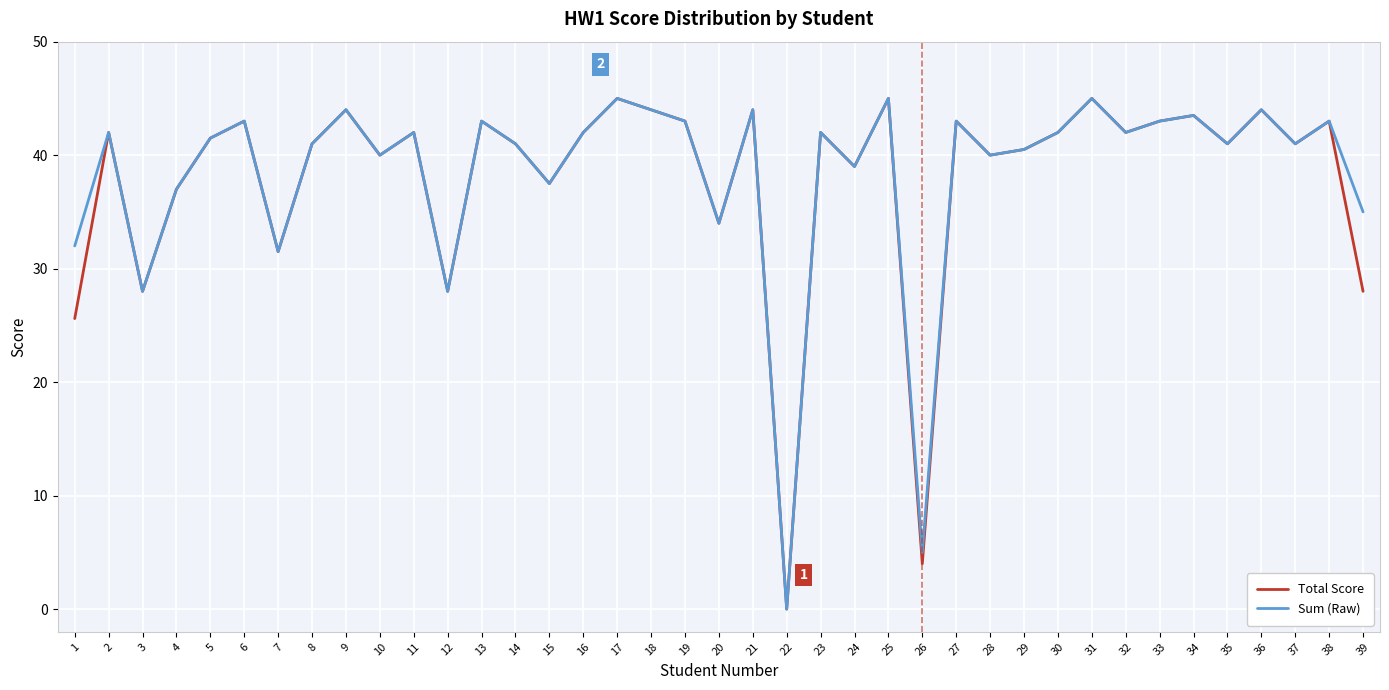

What is the total value across all series at 17?

90.0